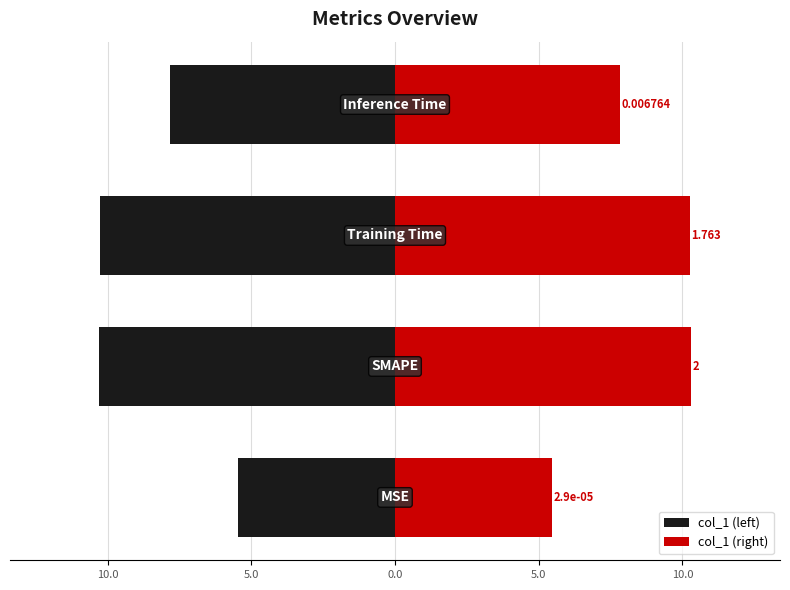

Reading left to right, extract all data points from this chart.

col_1 (left): 15.0=-5.5	10.0=-10.3	5.0=-10.2	0.0=-7.8
col_1 (right): 15.0=5.5	10.0=10.3	5.0=10.2	0.0=7.8